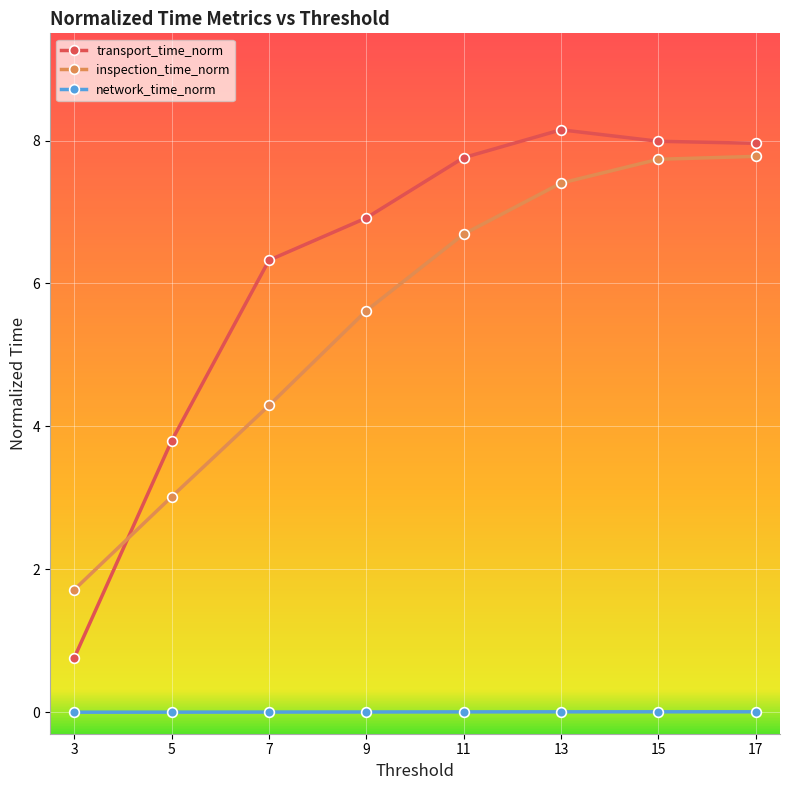

The network_time_norm series shows 0.0 at 13. True or false?

True